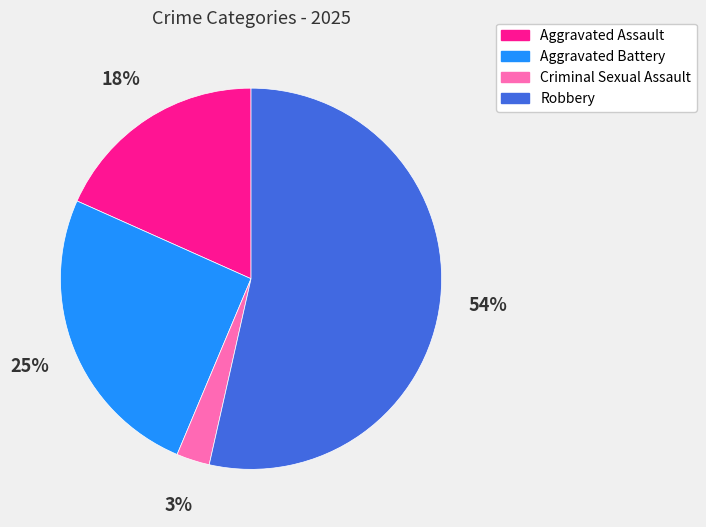

Which category has the biggest portion of the pie?

Robbery